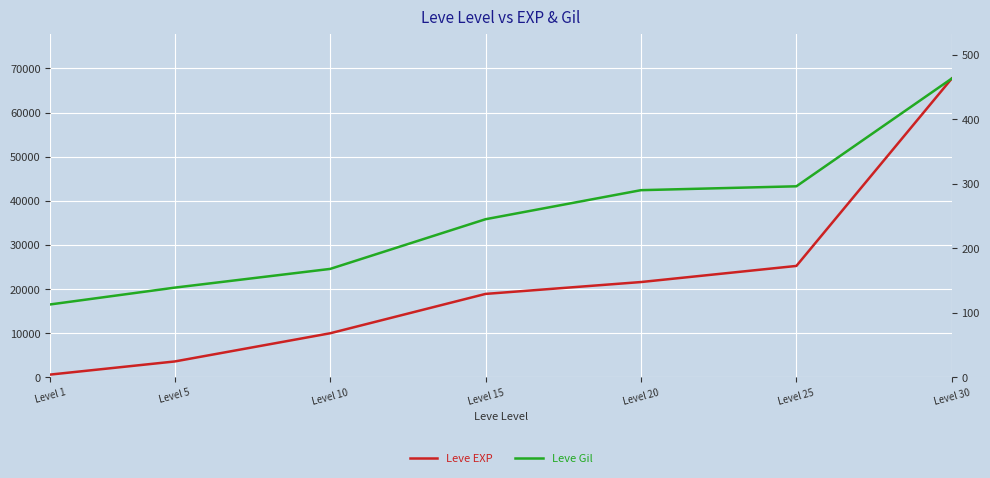

True or false: Leve EXP has a value of 118378 at Level 30.

False